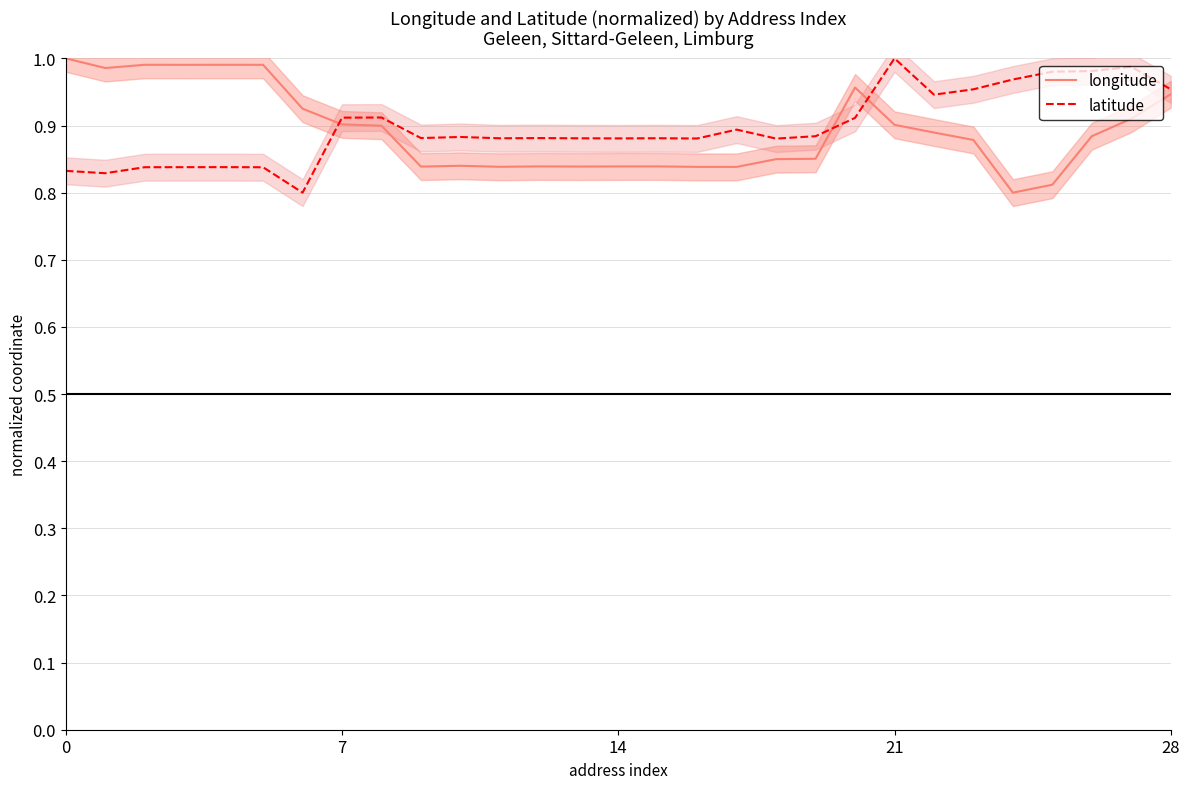

How many lines are shown in the chart?

2